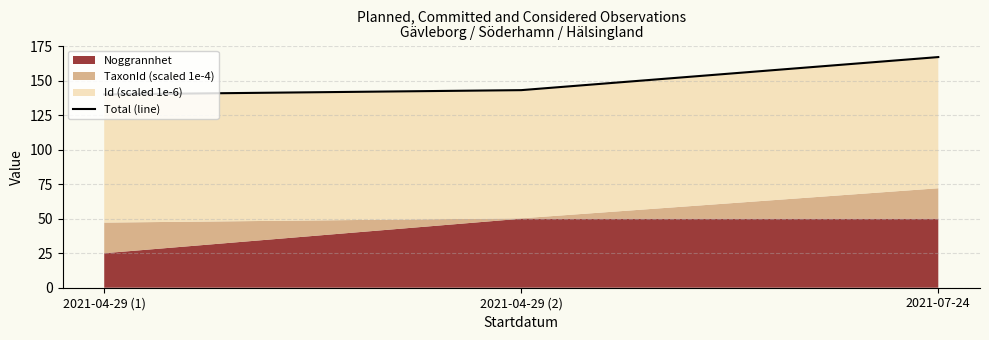

How many values exceed 143?

2